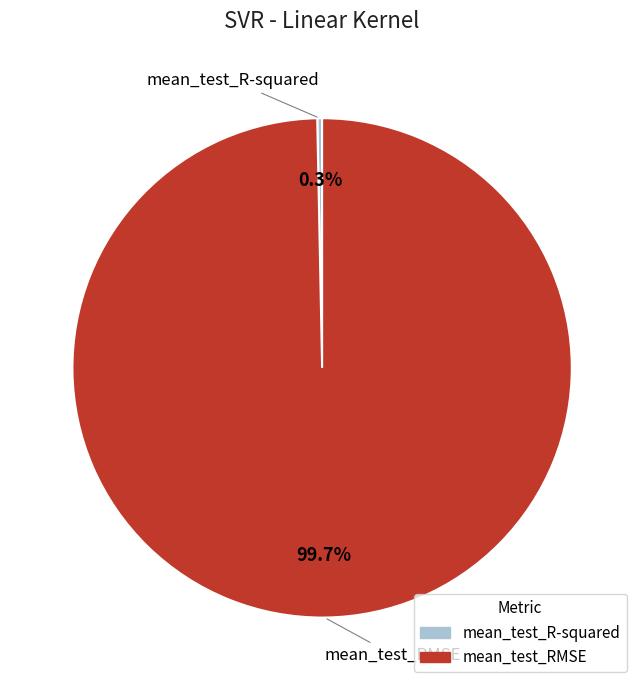

Which has a higher value, mean_test_RMSE or mean_test_R-squared?

mean_test_RMSE